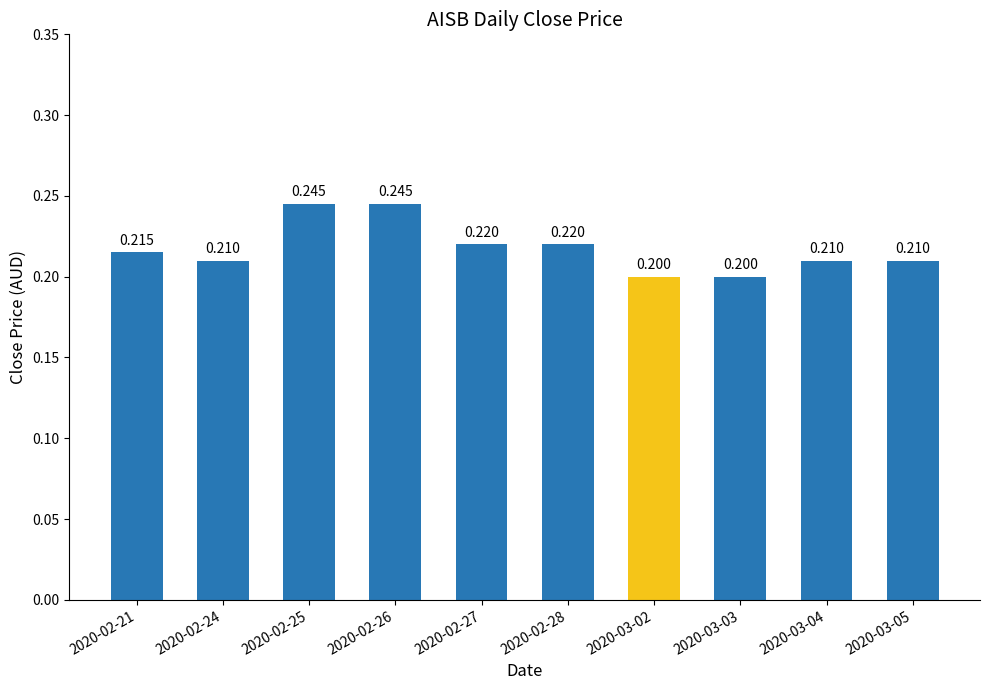

What is the smallest value displayed?

0.2